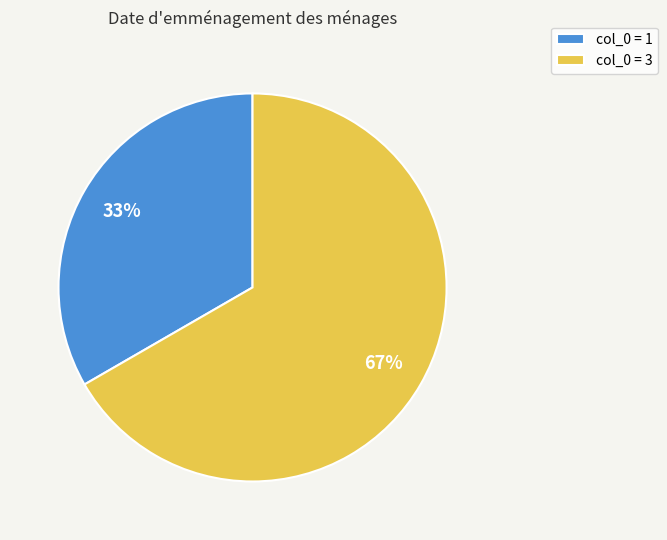

Which category has the smallest portion of the pie?

col_0 = 1